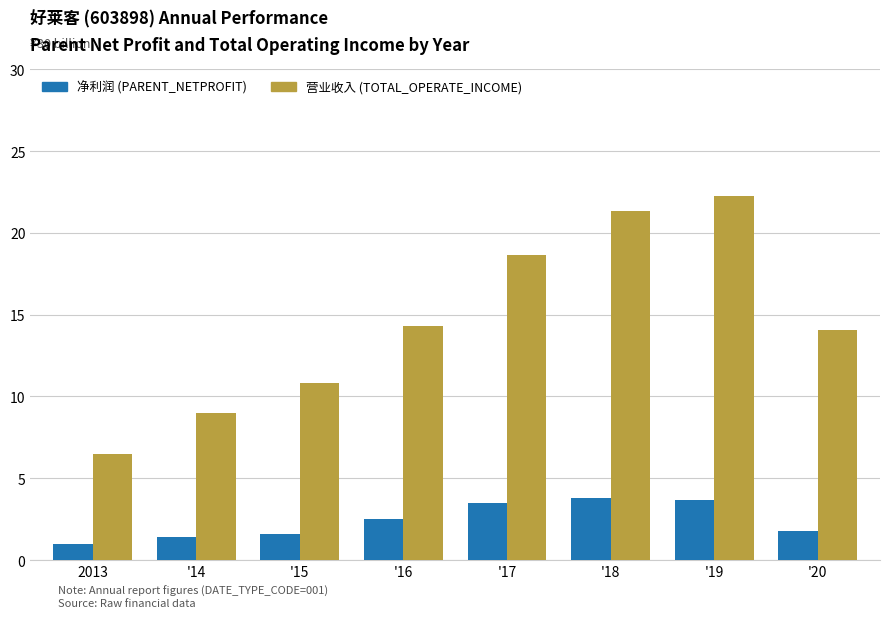

What is the maximum value shown in the chart?

22.3